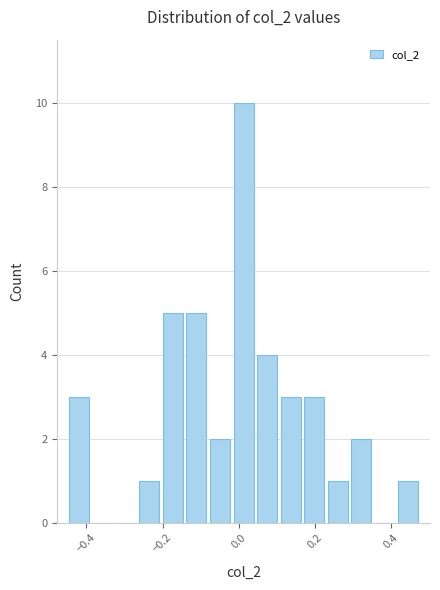

Read against the x-axis, roughly where is the centre of the tallest bar?

0.02